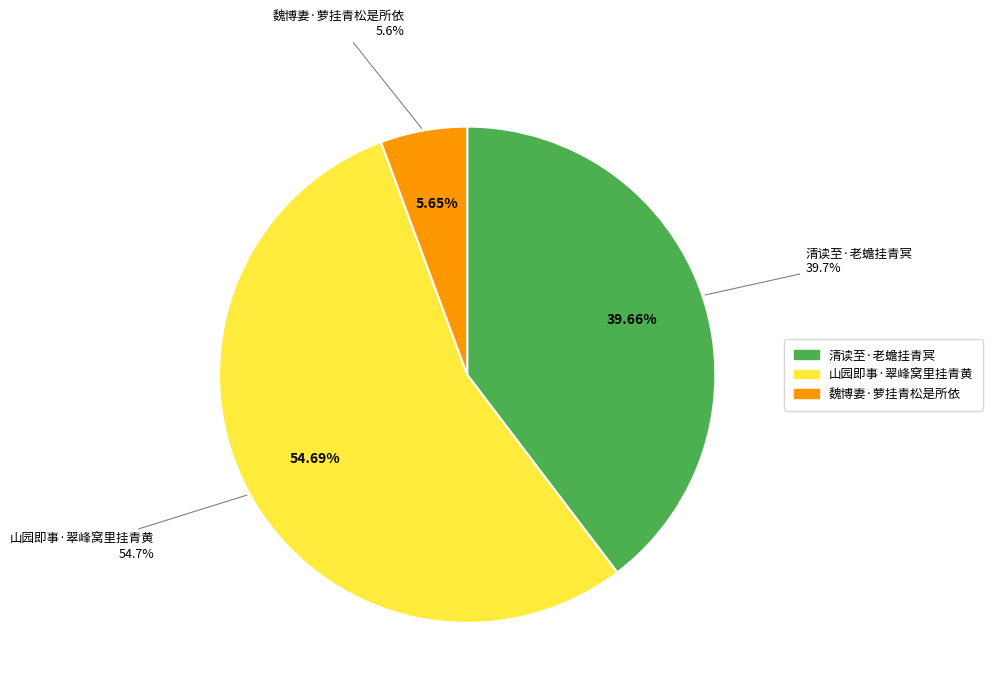

Rank the categories by value from lowest to highest.

魏博妻·萝挂青松是所依, 清读至·老蟾挂青冥, 山园即事·翠峰窝里挂青黄